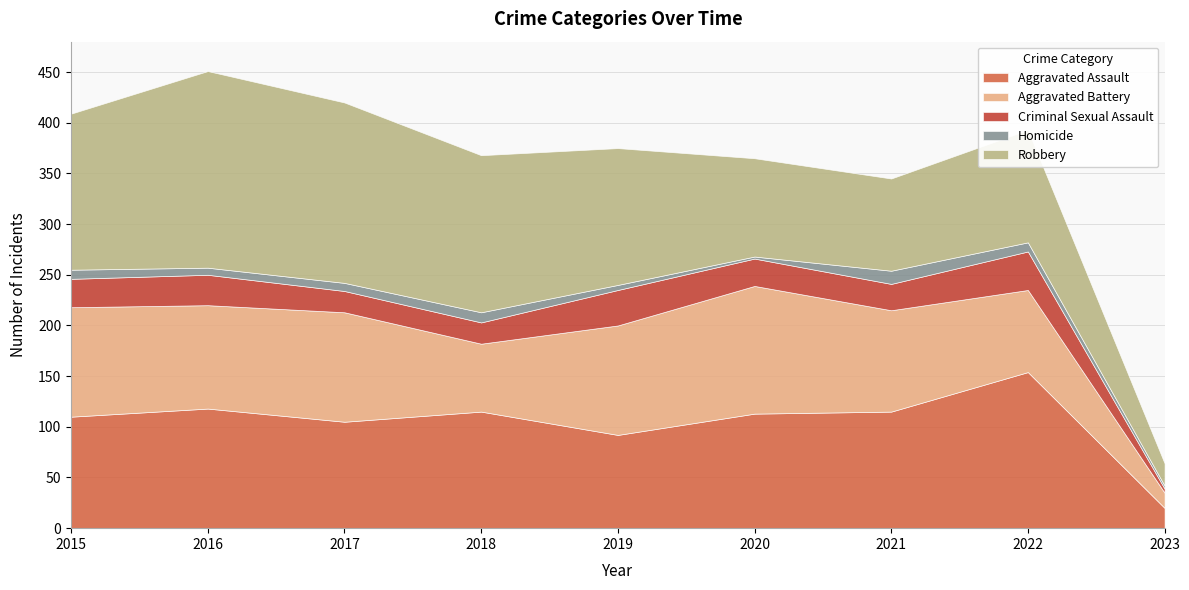

True or false: Robbery has more than 0 points higher than both neighbors.

True